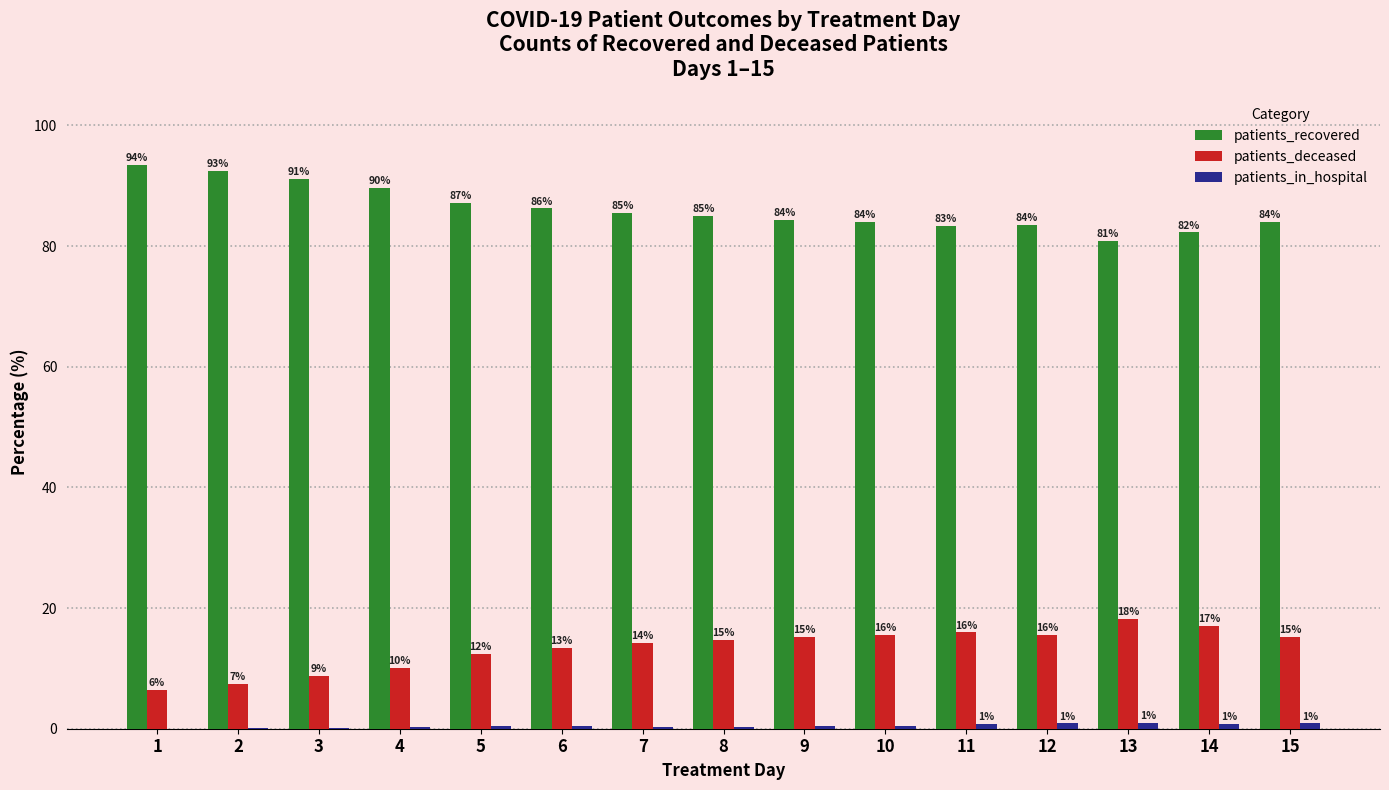

Which series changed the most between 3 and 13?

patients_recovered